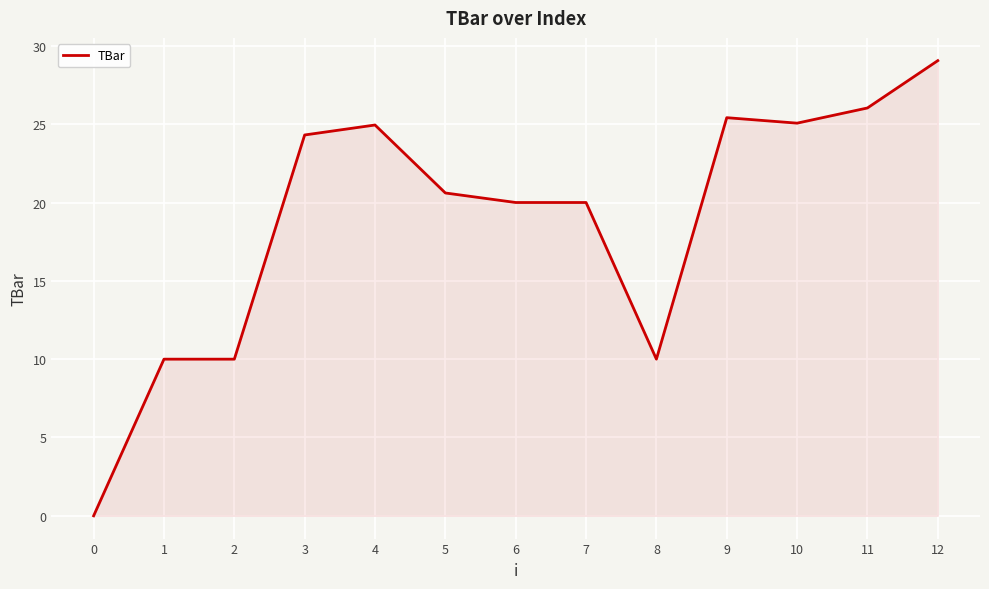

Which category has the highest value across all series?

12